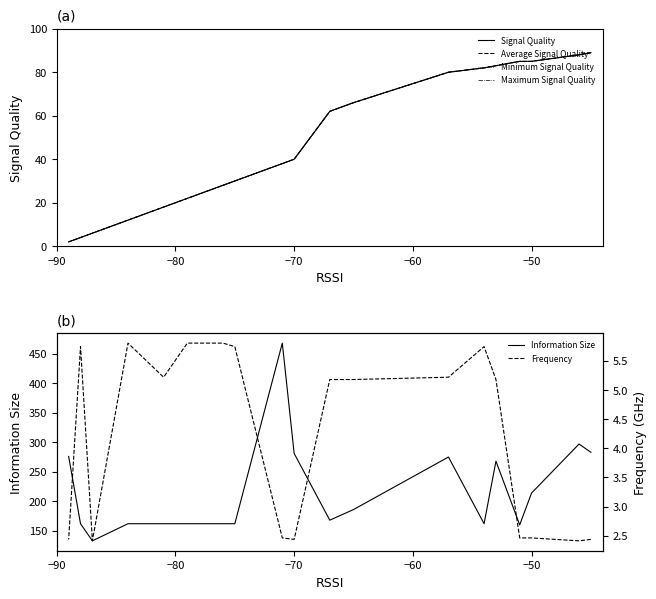

What is the label of the 18th point from the right?

−80